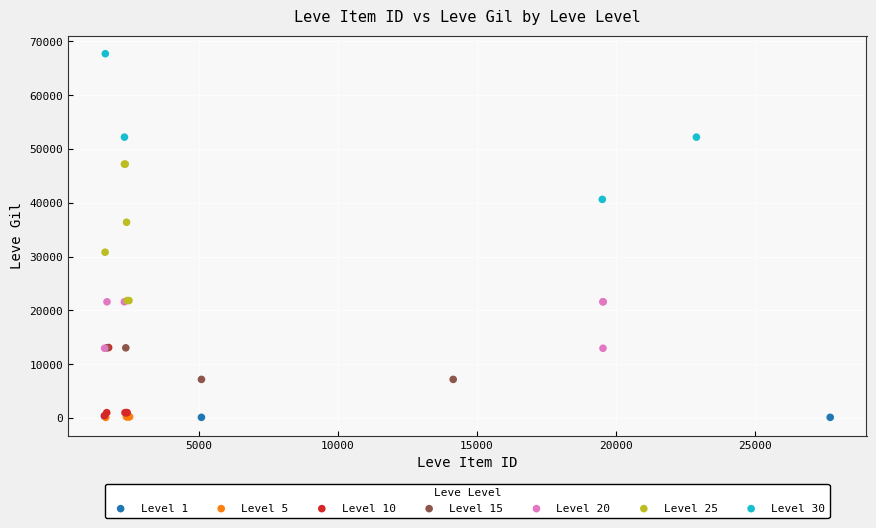

Which series reaches the maximum Y coordinate?

Level 30